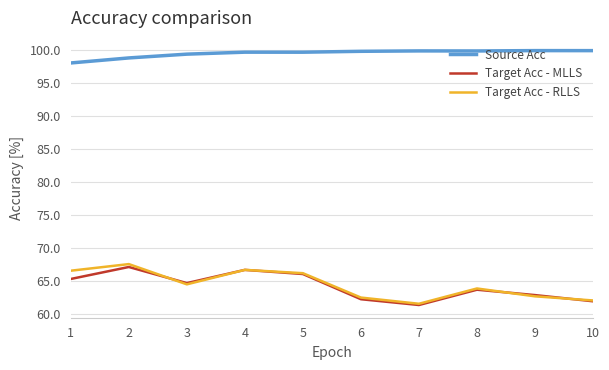

True or false: Target Acc - MLLS has a value of 67.1 at 2.

True